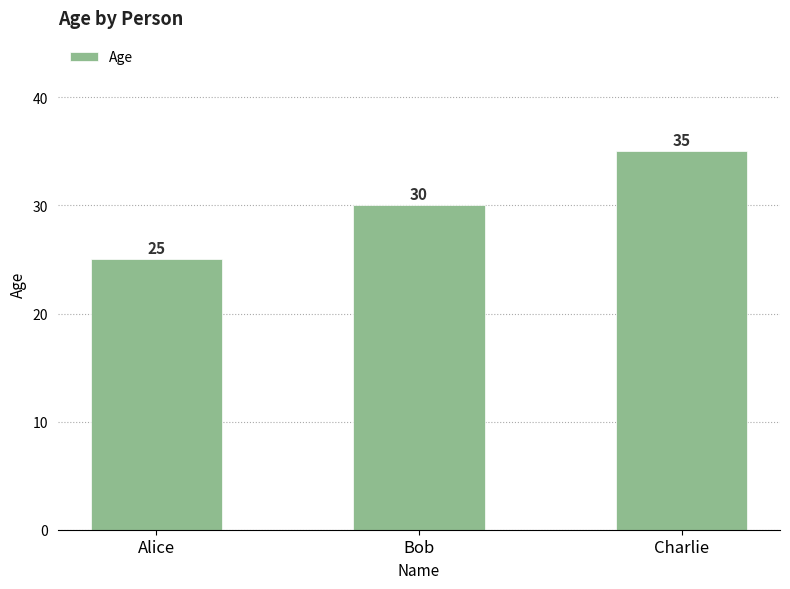

At which label is the value closest to 30?

Bob